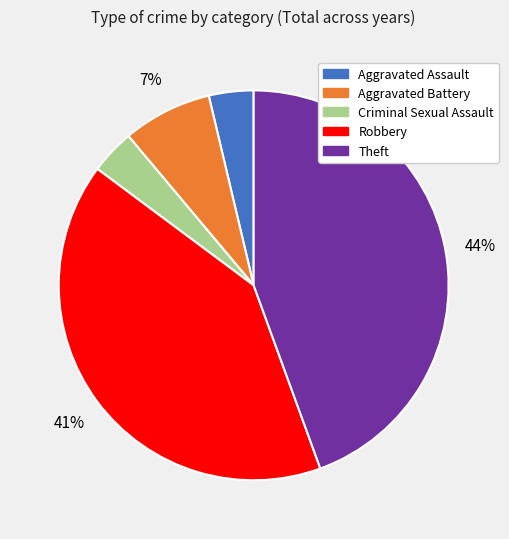

To the nearest percent, what is the average slice percentage?

20%